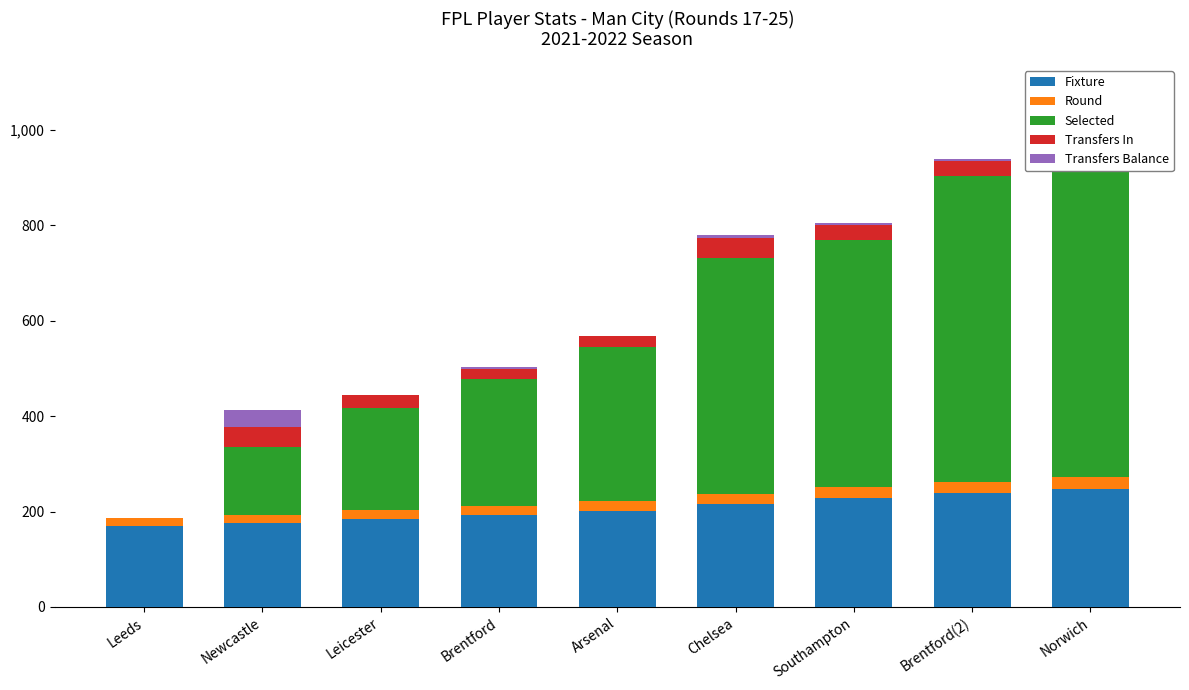

Which has a higher value, Brentford(2) or Newcastle?

Brentford(2)